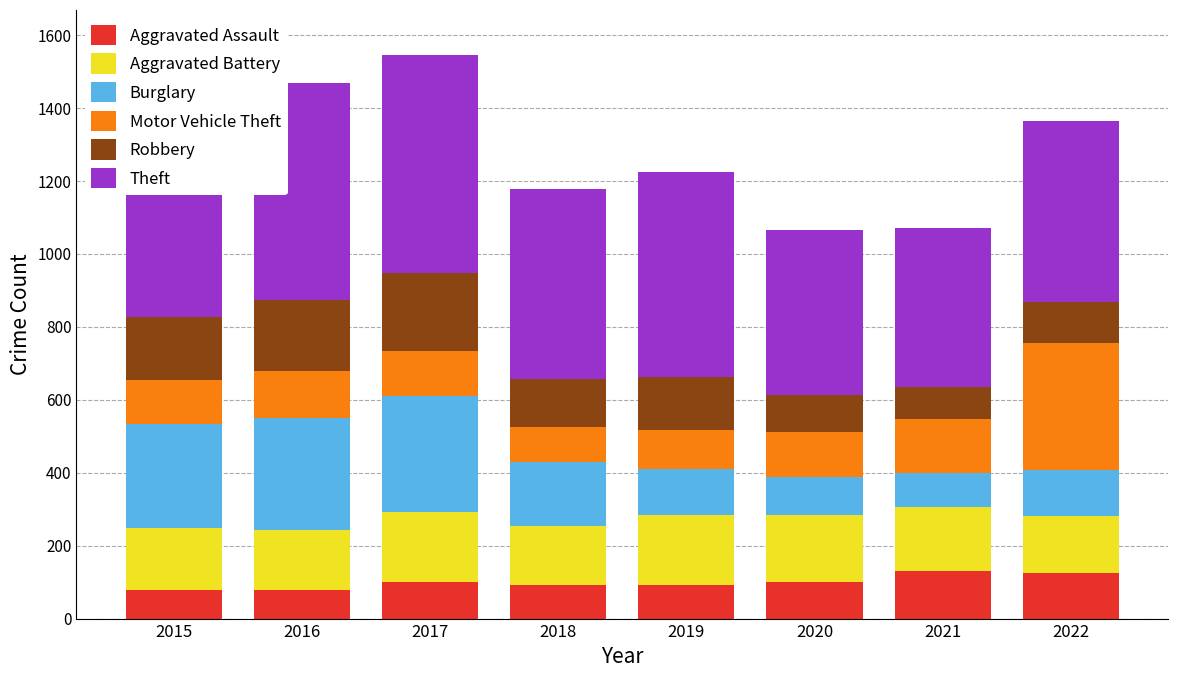

What is the highest value of the Aggravated Assault series?

131